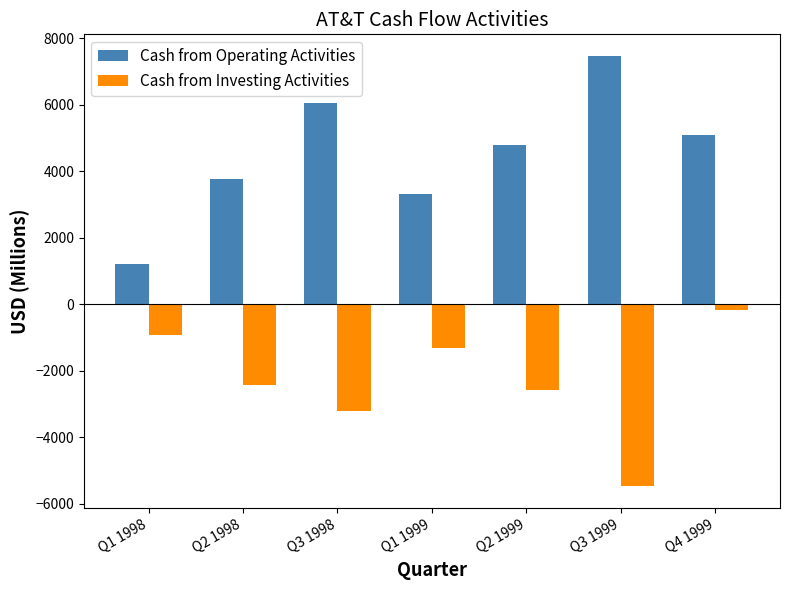

The Cash from Investing Activities series shows -2573 at Q2 1999. True or false?

True